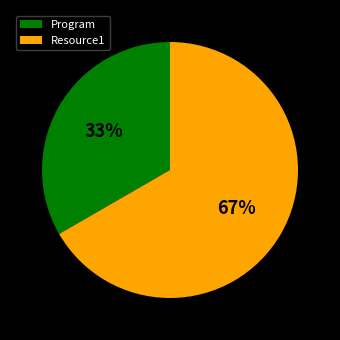

To the nearest percent, what is the average slice percentage?

50%